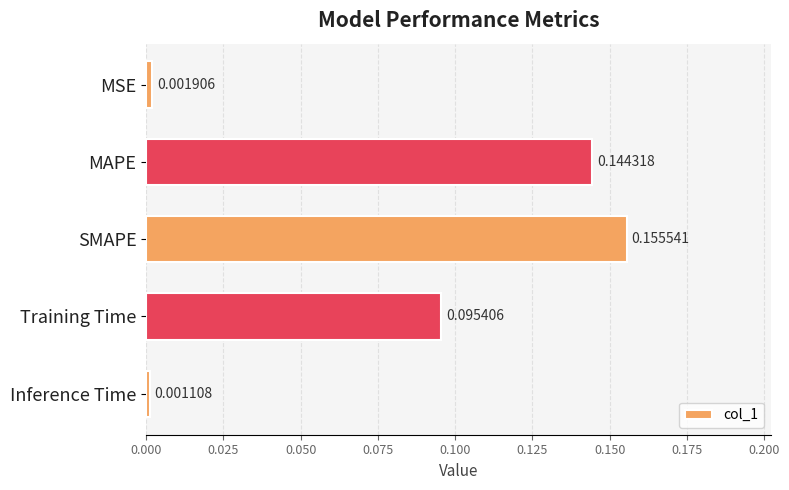

What is the sum of all values?

0.4